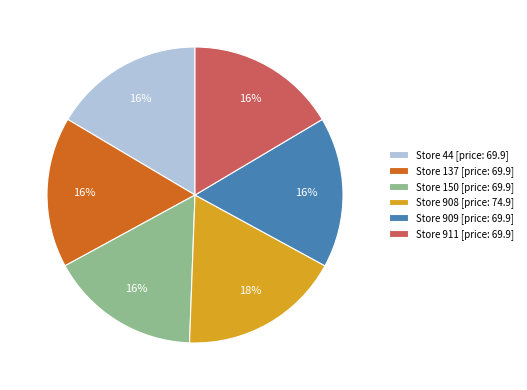

To the nearest percent, what is the average slice percentage?

17%